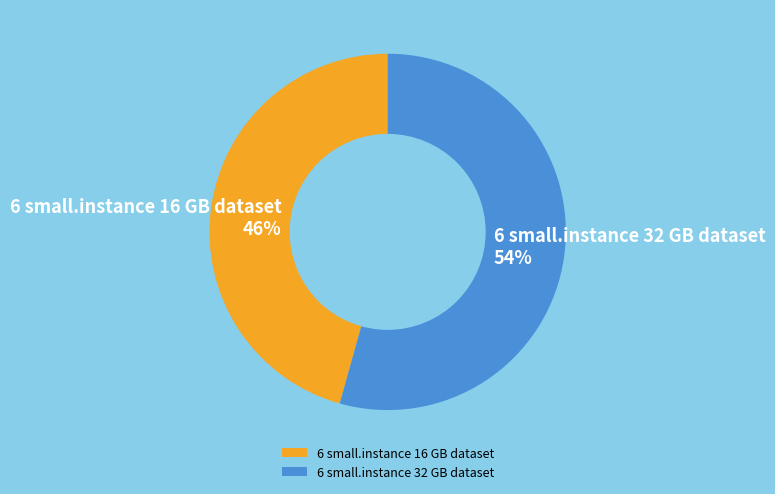

Which slice is the largest?

6 small.instance 32 GB dataset